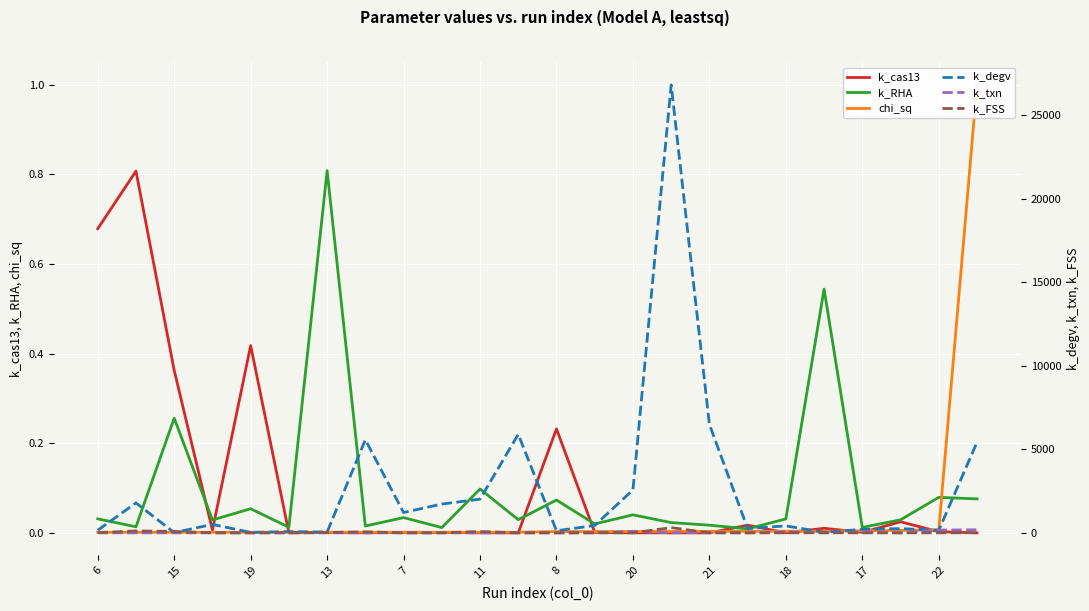

What is the value of the k_txn point at the 11th from the left?

0.2